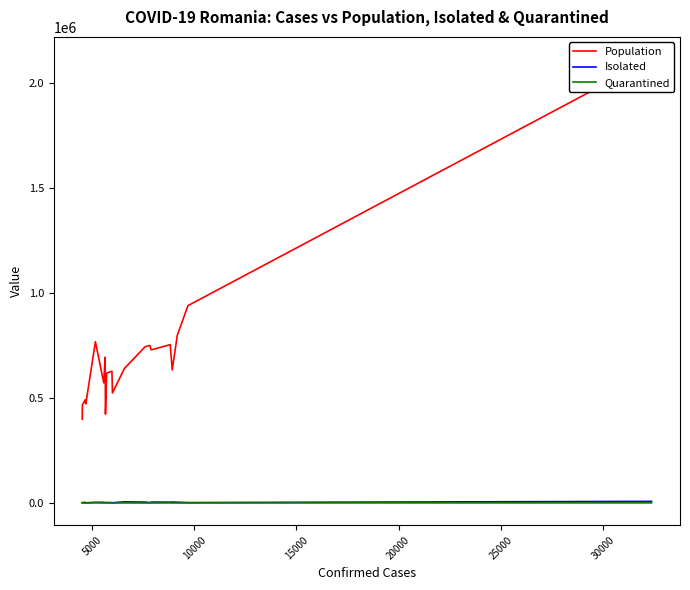

True or false: Quarantined has more than 1 points higher than both neighbors.

True